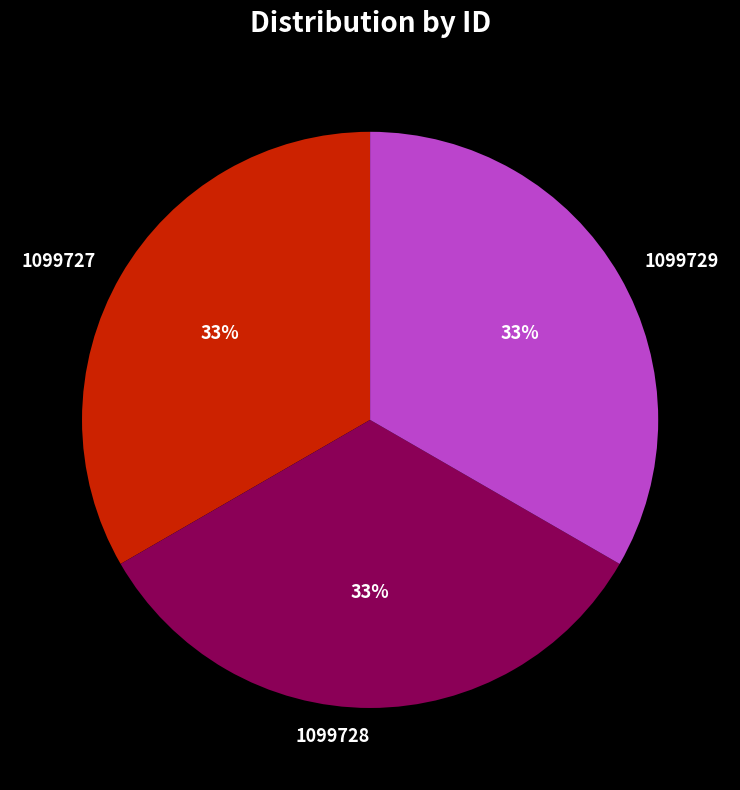

Combined, do 1099727 and 1099729 account for over 50%?

Yes